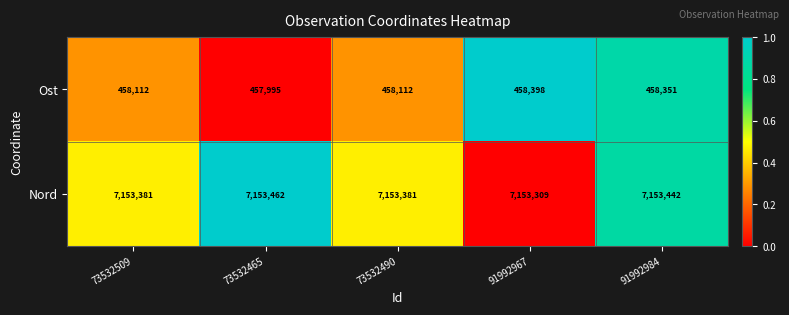

At 73532490, list the series in order from largest to smallest.

Nord, Ost